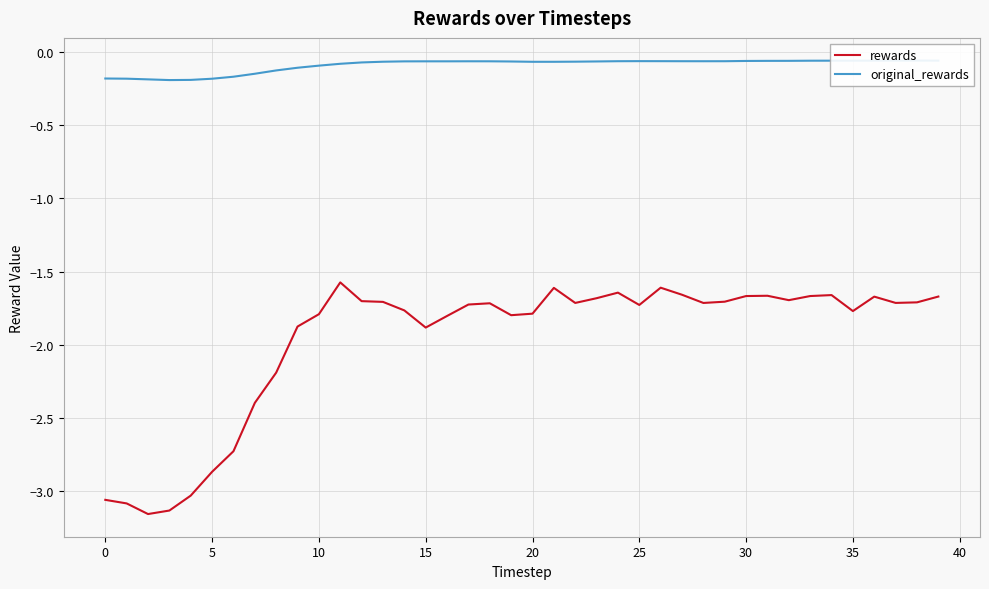

How many lines are shown in the chart?

2